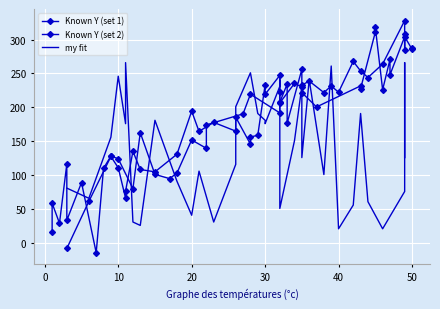

What is the label of the 16th point from the right?

21